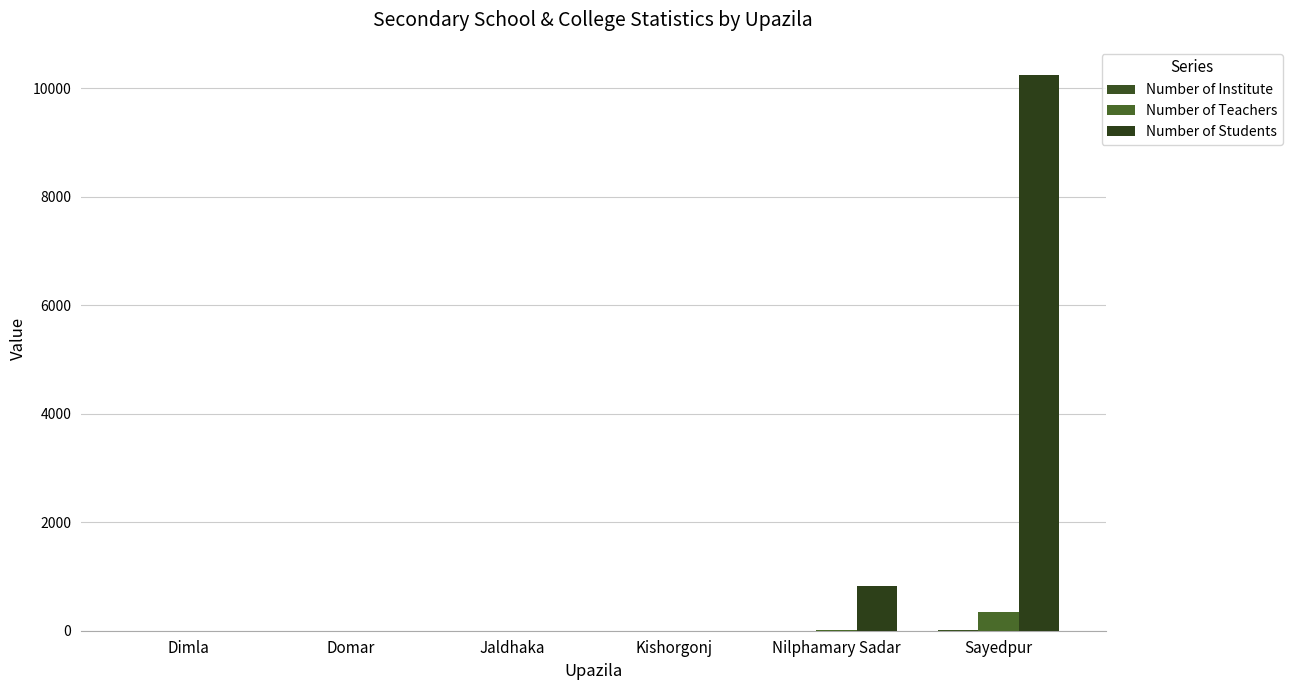

Does the chart contain stacked bars?

No